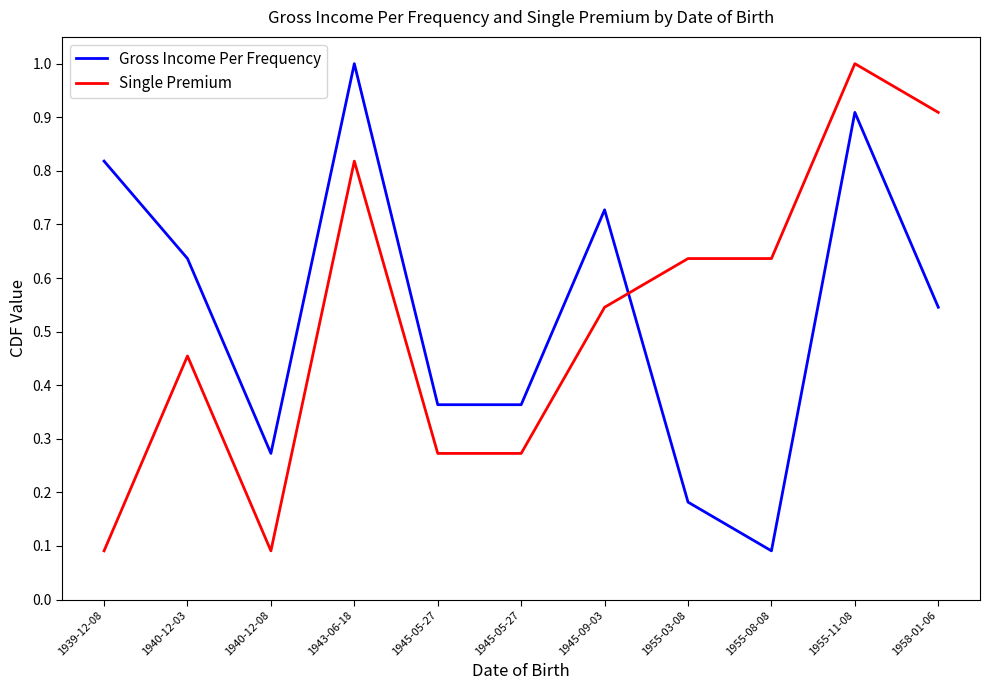

What are all the series names shown in the legend?

Gross Income Per Frequency, Single Premium